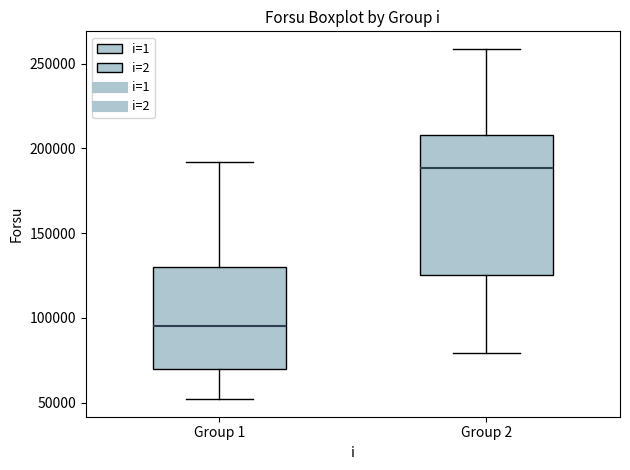

Which box's median line is the lowest?

Group 1